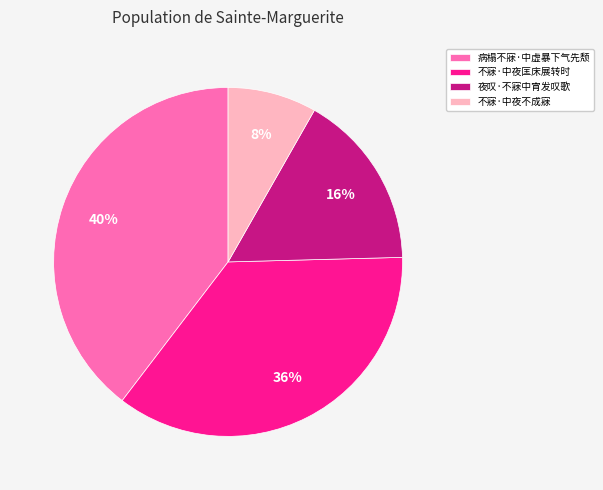

Is the sum of 不寐·中夜不成寐 and 夜叹·不寐中宵发叹歌 greater than half?

No